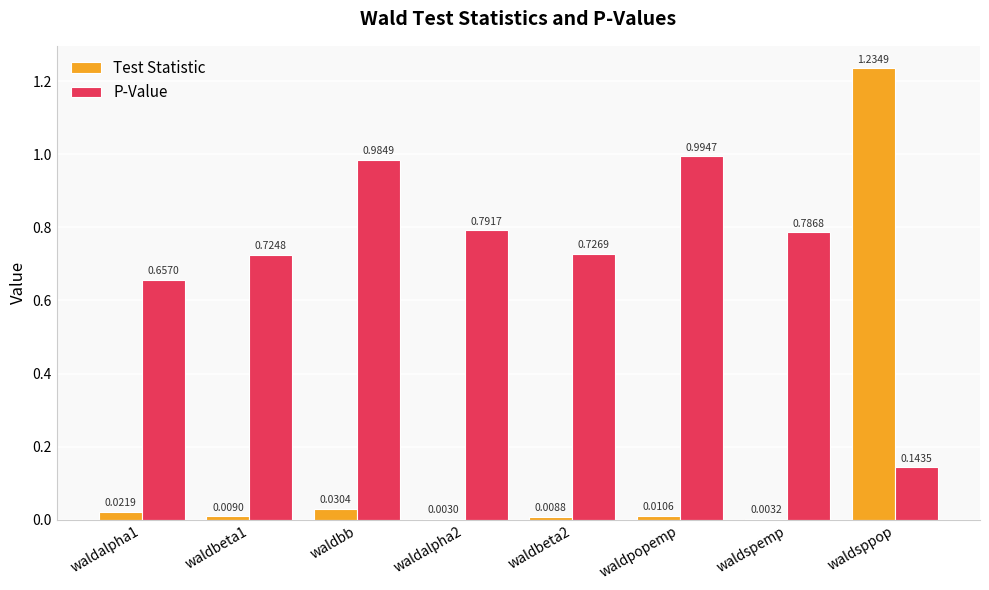

Where is P-Value nearest to the value 0?

waldsppop